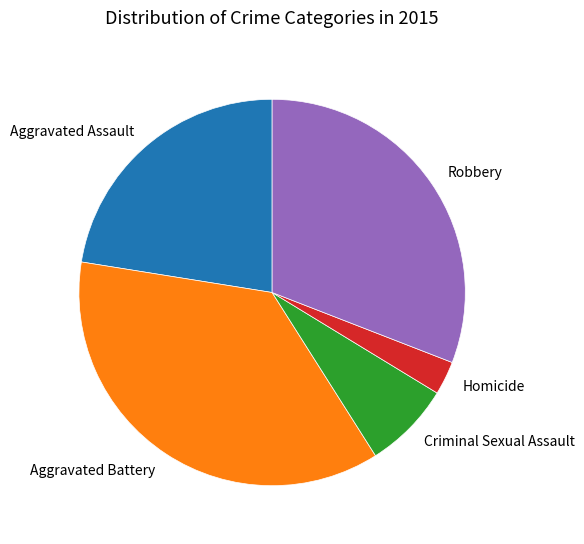

Do Criminal Sexual Assault and Aggravated Battery together represent more than half of the pie?

No